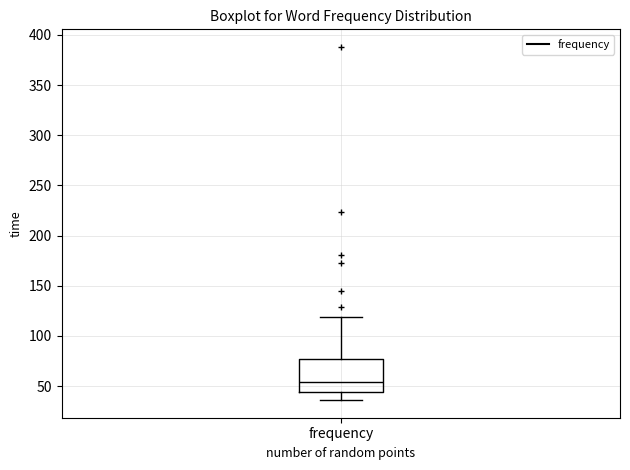

Where does the upper whisker of the box for frequency end on the y-axis? The values are not printed on the chart, so give them approximately, as read against the axis.

120